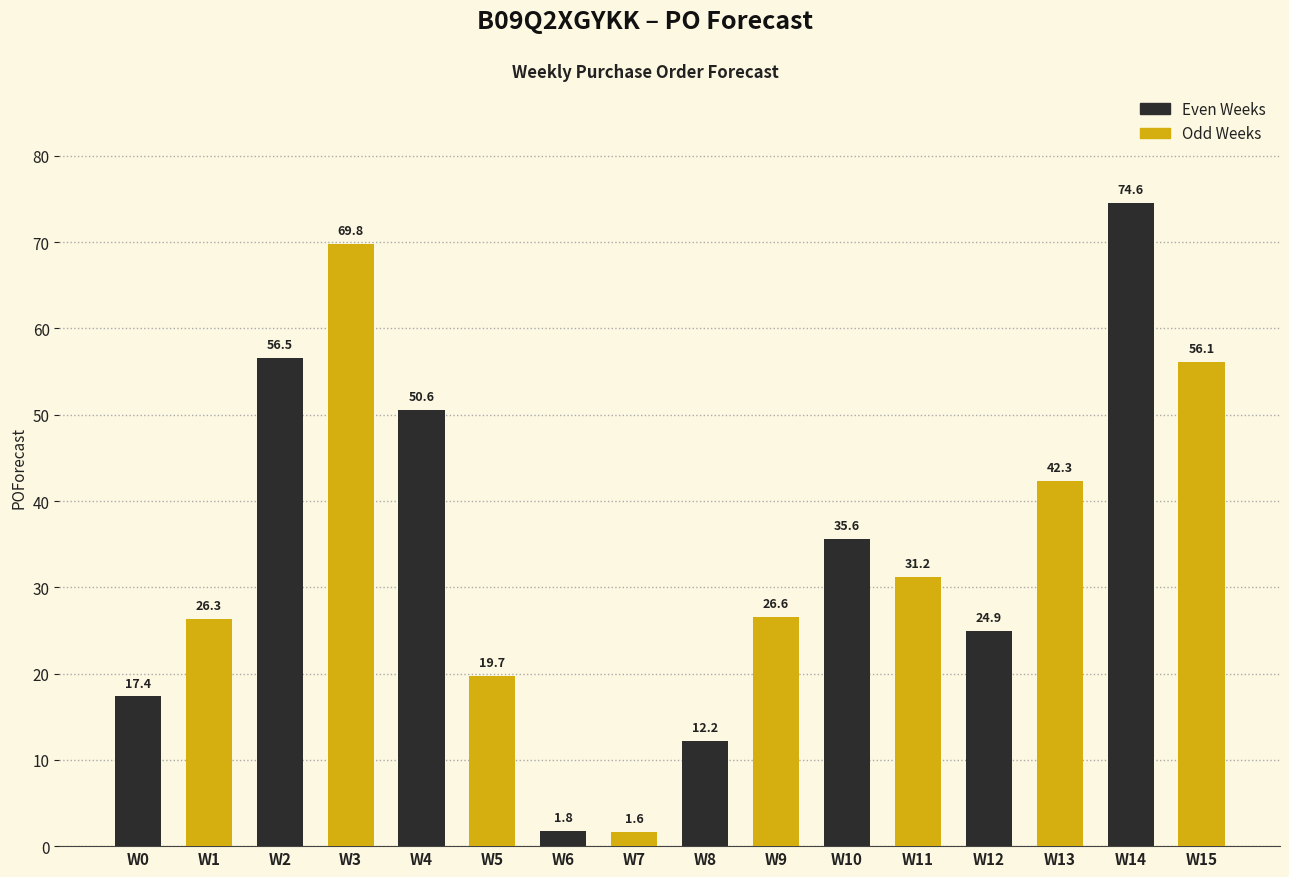

What is the value of the 6th bar from the left?

19.7